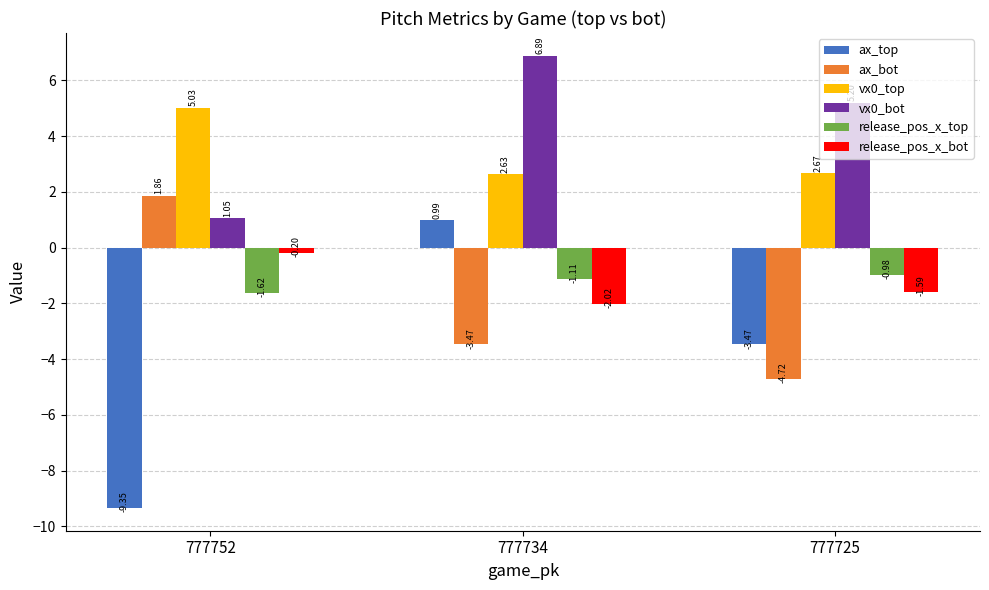

What is the difference between the second highest and minimum values in the ax_bot series?

1.2